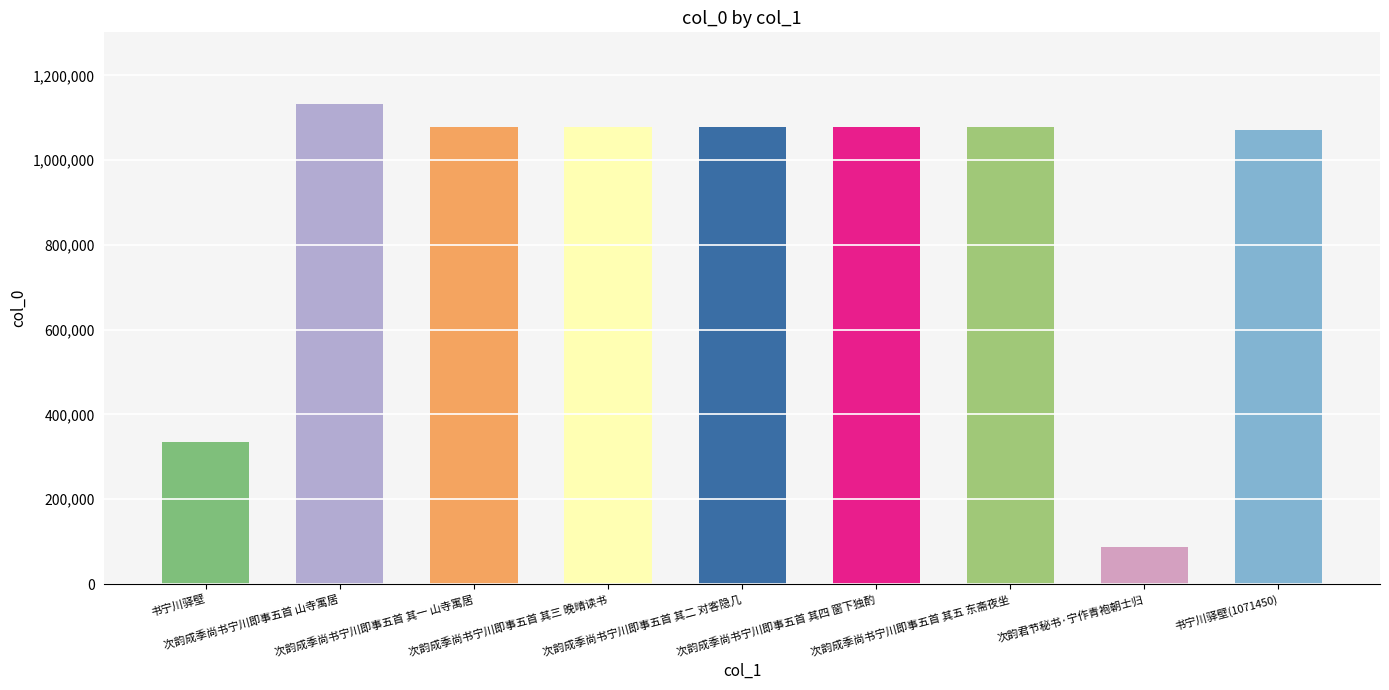

What is the maximum value shown in the chart?

1131737